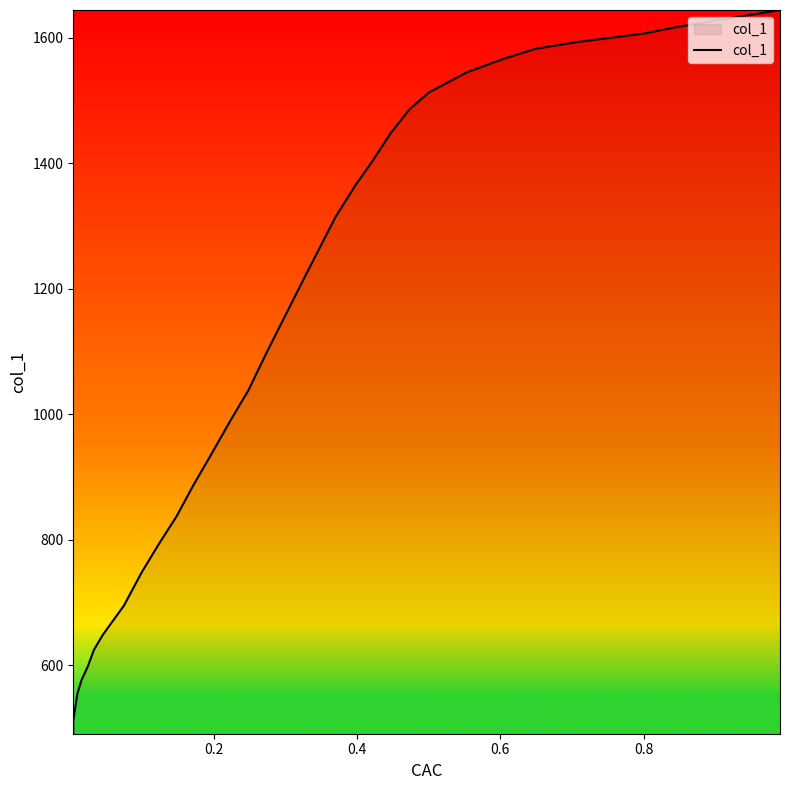

True or false: the data shows 198.5 at 30.

False